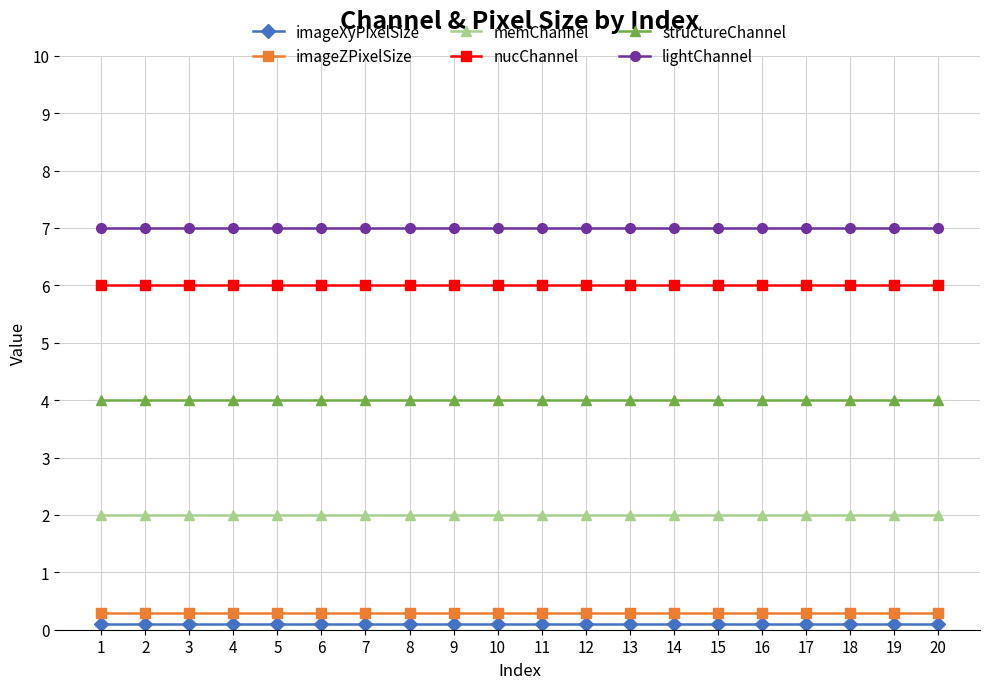

List the series in order of their peak value, highest first.

lightChannel, nucChannel, structureChannel, memChannel, imageZPixelSize, imageXyPixelSize